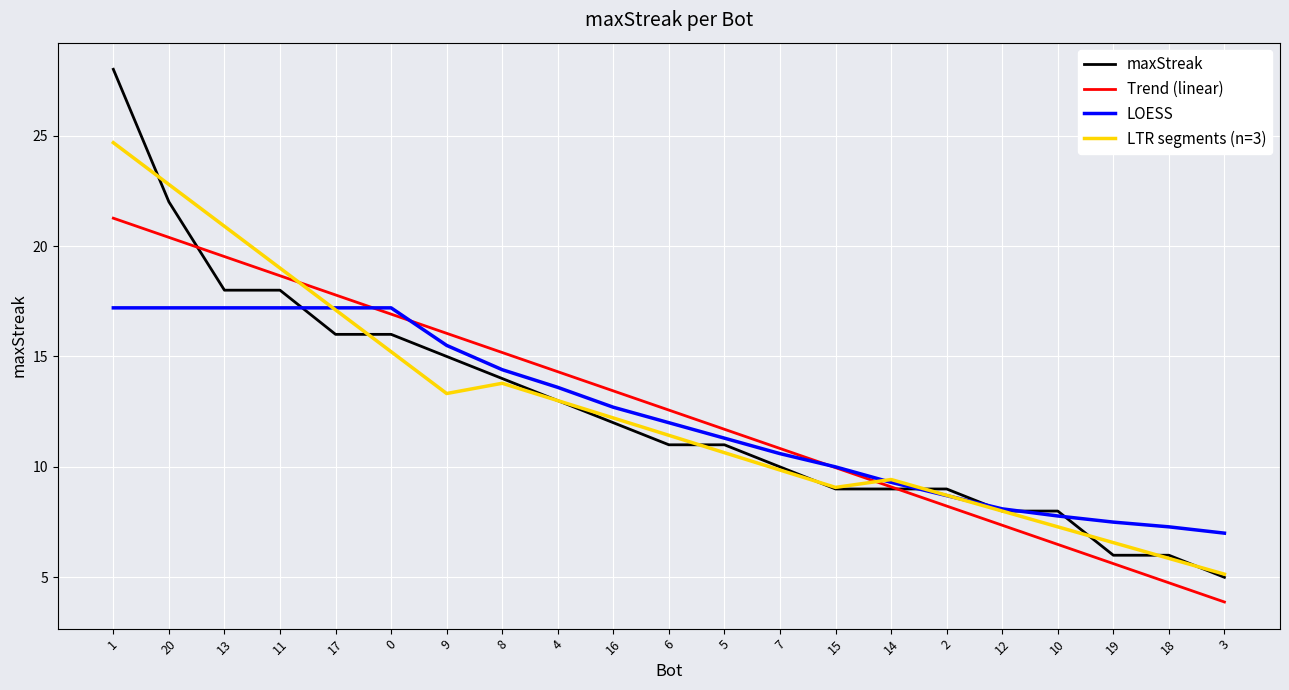

The chart shows a value of 5 at 8. True or false?

False